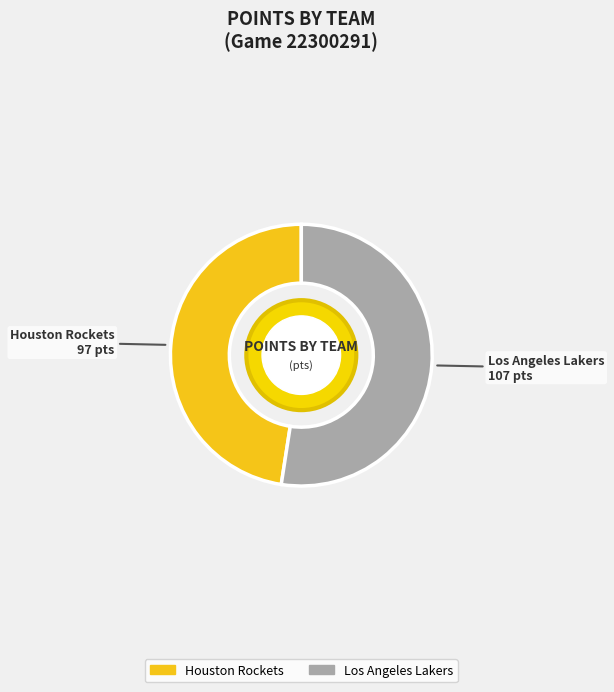

Between Los Angeles Lakers and Houston Rockets, which is larger?

Los Angeles Lakers